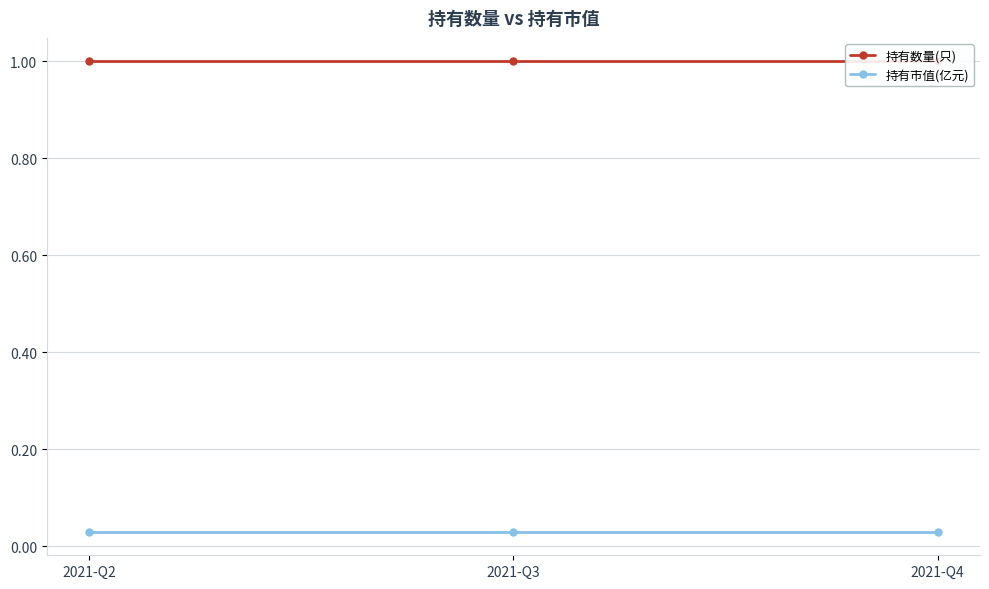

Reading left to right, what are all the values shown in this chart?

持有数量(只): 2021-Q2=1.0	2021-Q3=1.0	2021-Q4=1.0
持有市值(亿元): 2021-Q2=0.0	2021-Q3=0.0	2021-Q4=0.0